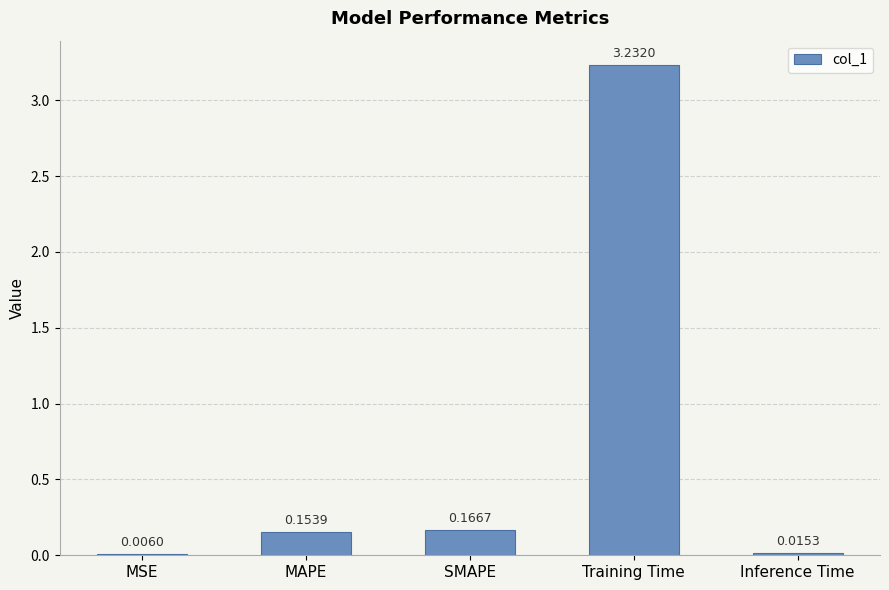

What is the sum of all values?

3.6